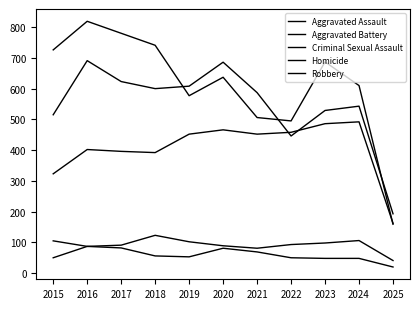

True or false: Robbery has a value of 79 at 2025.

False